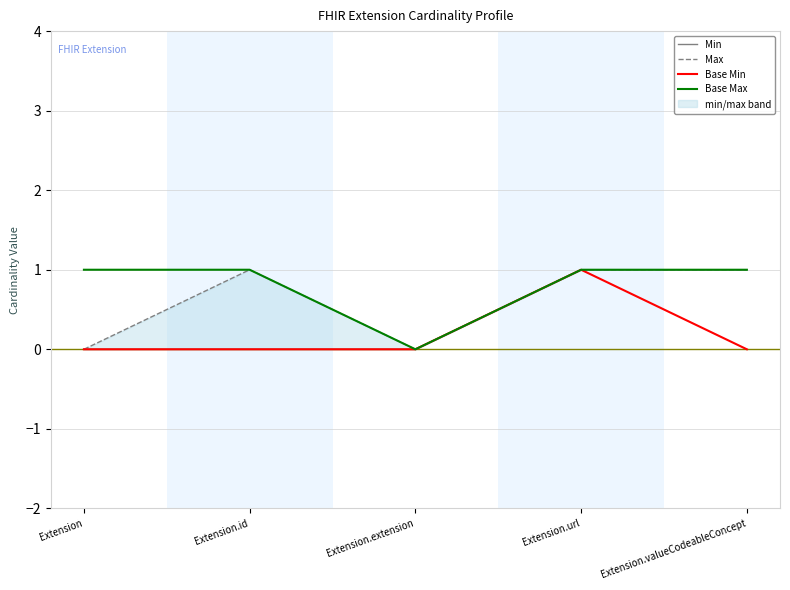

True or false: Max and Base Max cross at least once.

False